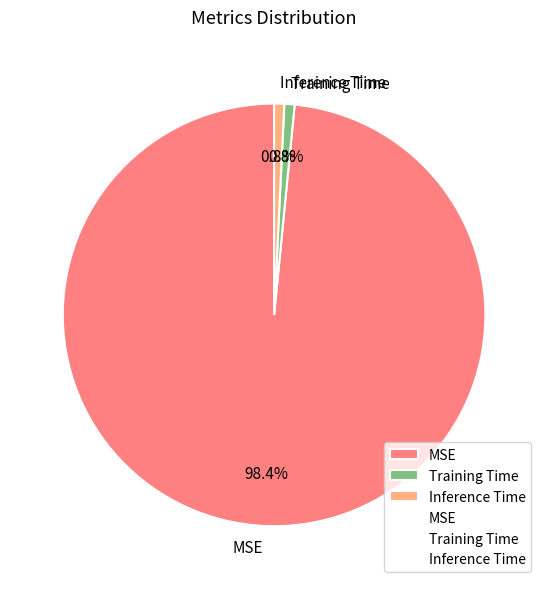

How many segments does this pie chart have?

3